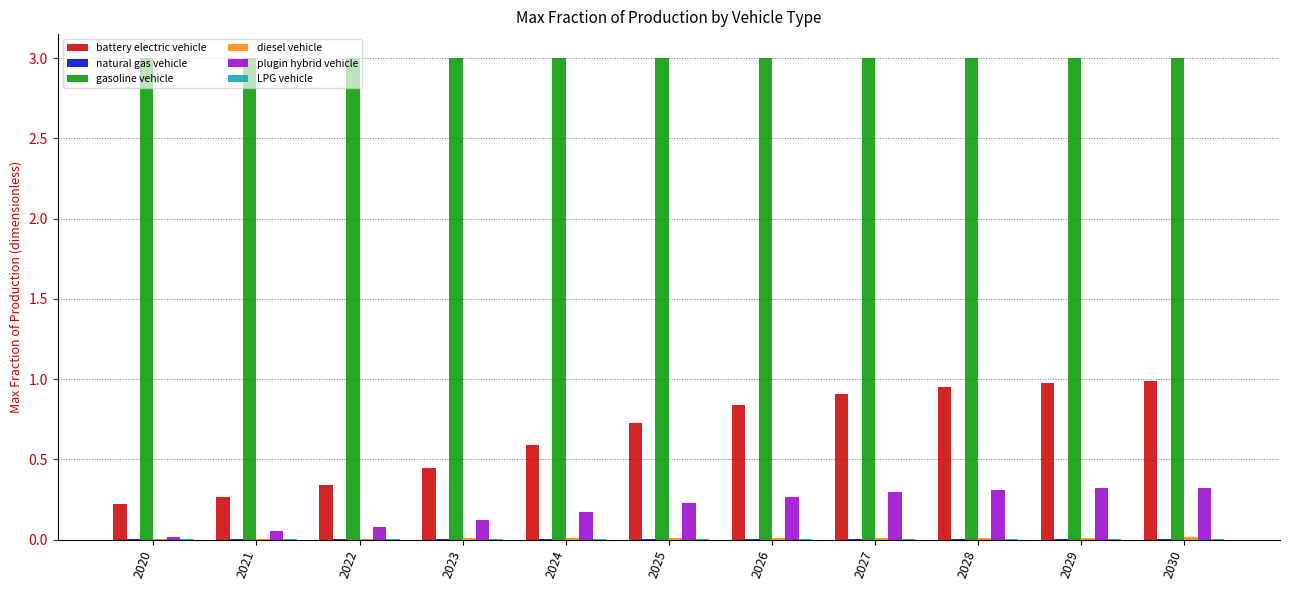

What is the maximum value shown in the chart?

3.0